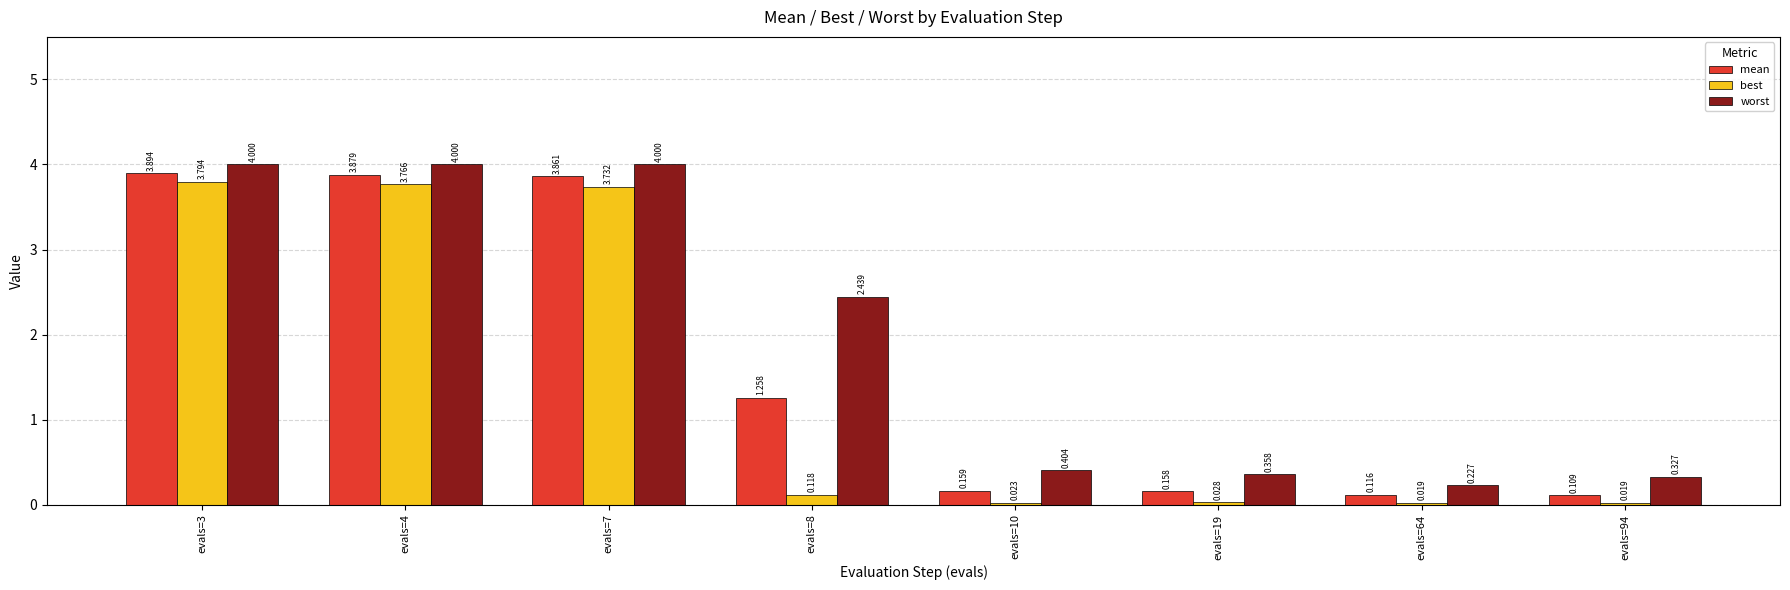

Where is mean nearest to the value 2?

evals=8